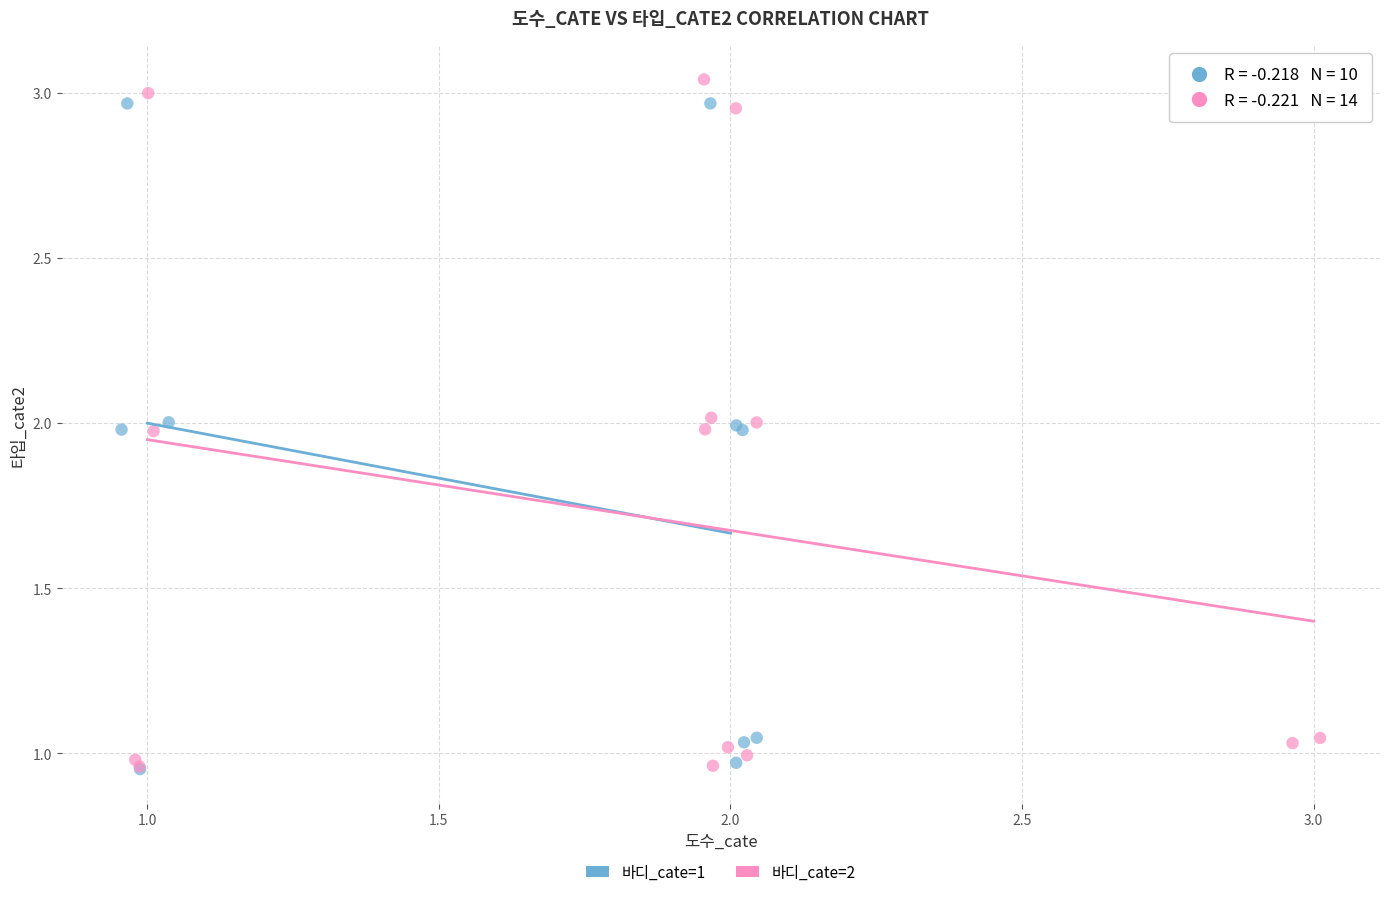

Which series reaches the maximum Y coordinate?

바디_cate=2